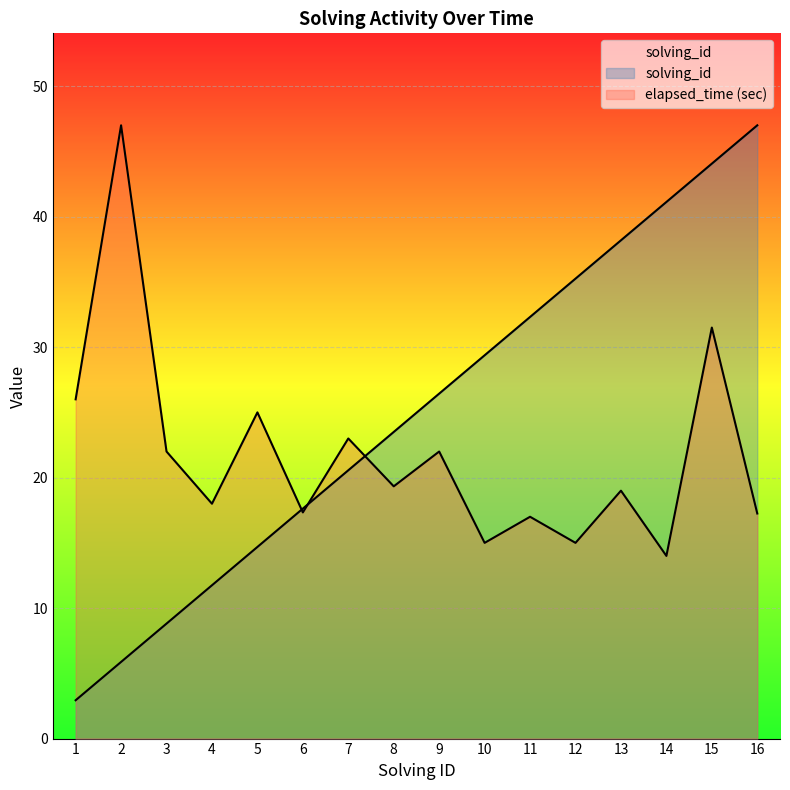

List the series in order of their overall mean, highest first.

solving_id, elapsed_time